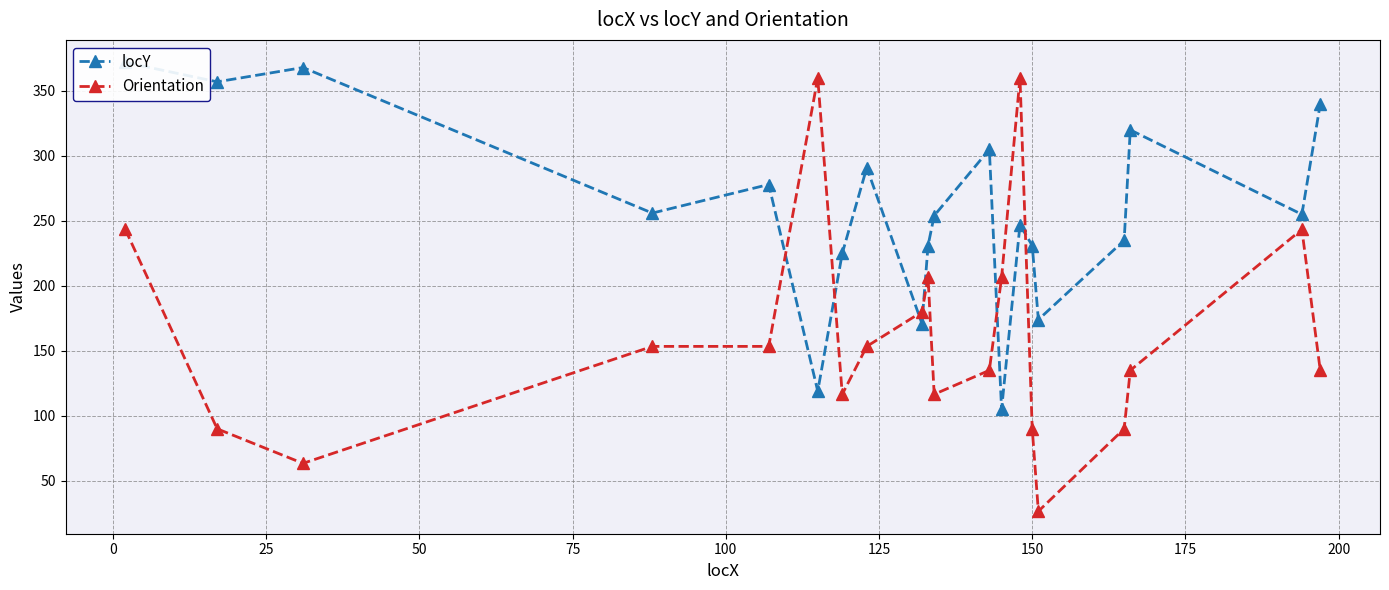

What is the maximum value for Orientation?

360.0